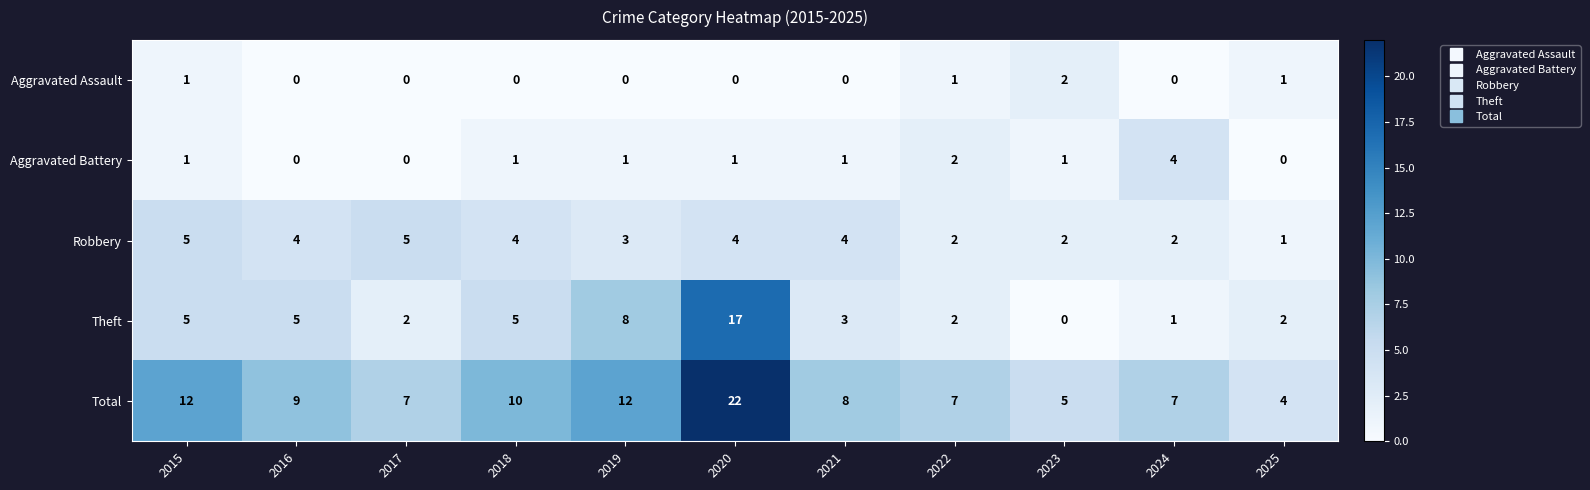

Rank the series by their maximum value, from lowest to highest.

Aggravated Assault, Aggravated Battery, Robbery, Theft, Total